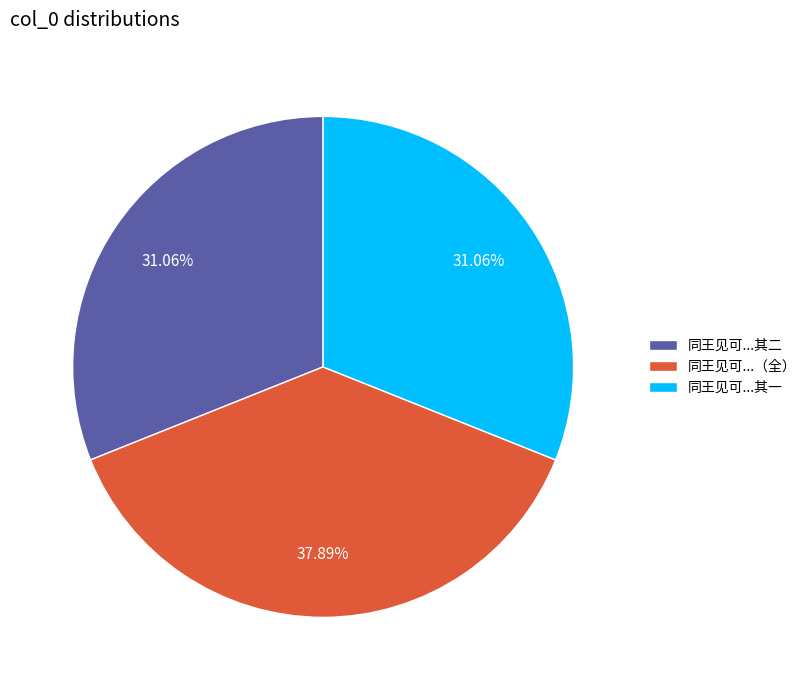

Is there a majority slice in this chart?

No